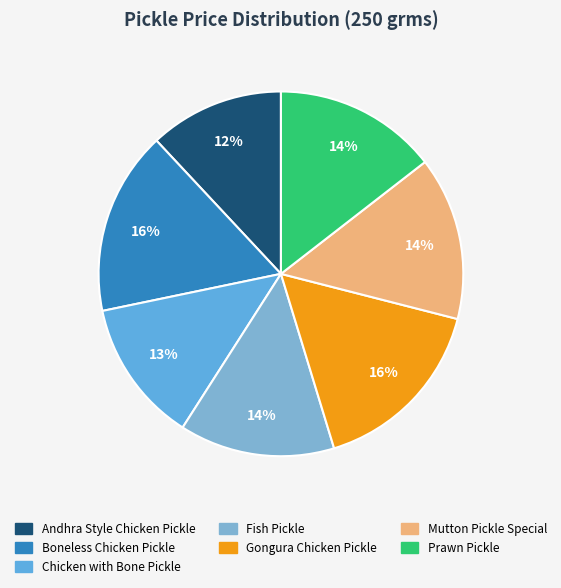

Rank the categories by value from lowest to highest.

Andhra Style Chicken Pickle, Chicken with Bone Pickle, Fish Pickle, Mutton Pickle Special, Prawn Pickle, Boneless Chicken Pickle, Gongura Chicken Pickle